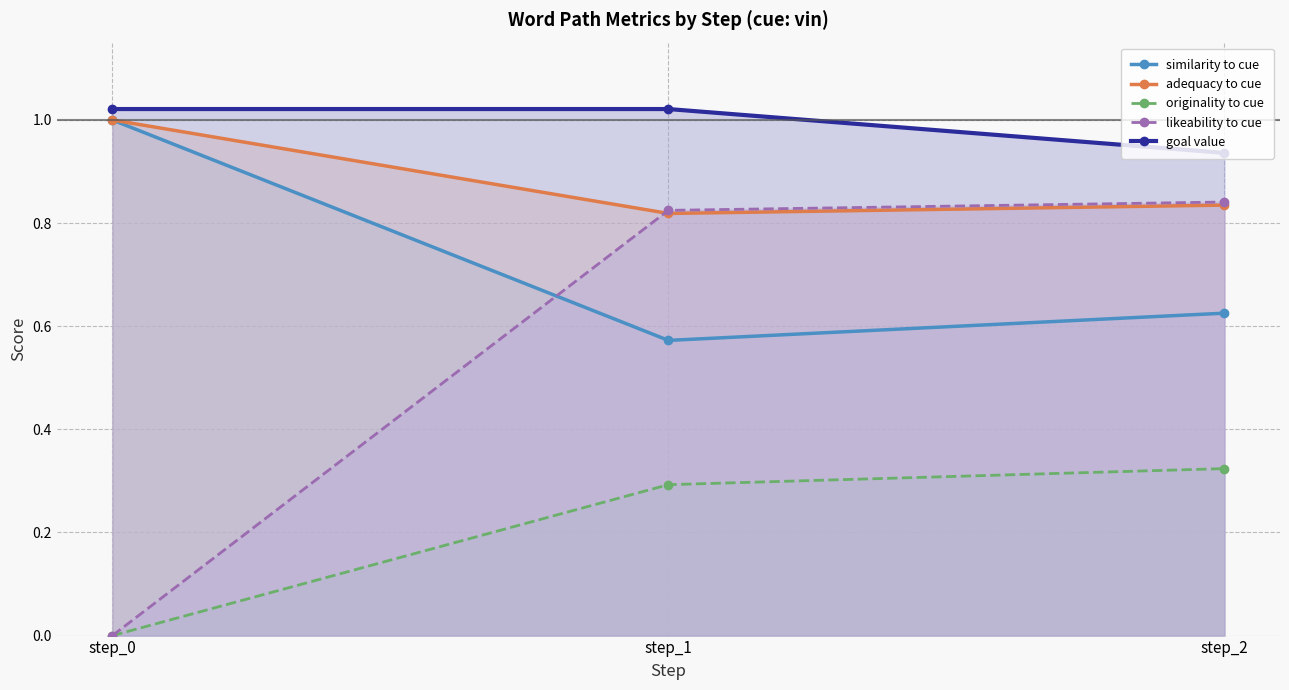

What are all the series names shown in the legend?

similarity to cue, adequacy to cue, originality to cue, likeability to cue, goal value